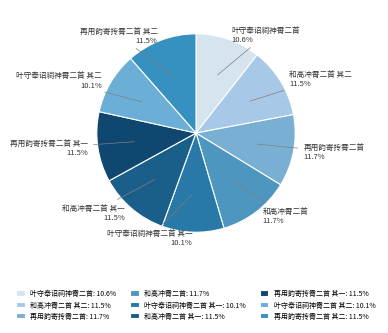

How many slices are in this pie chart?

9